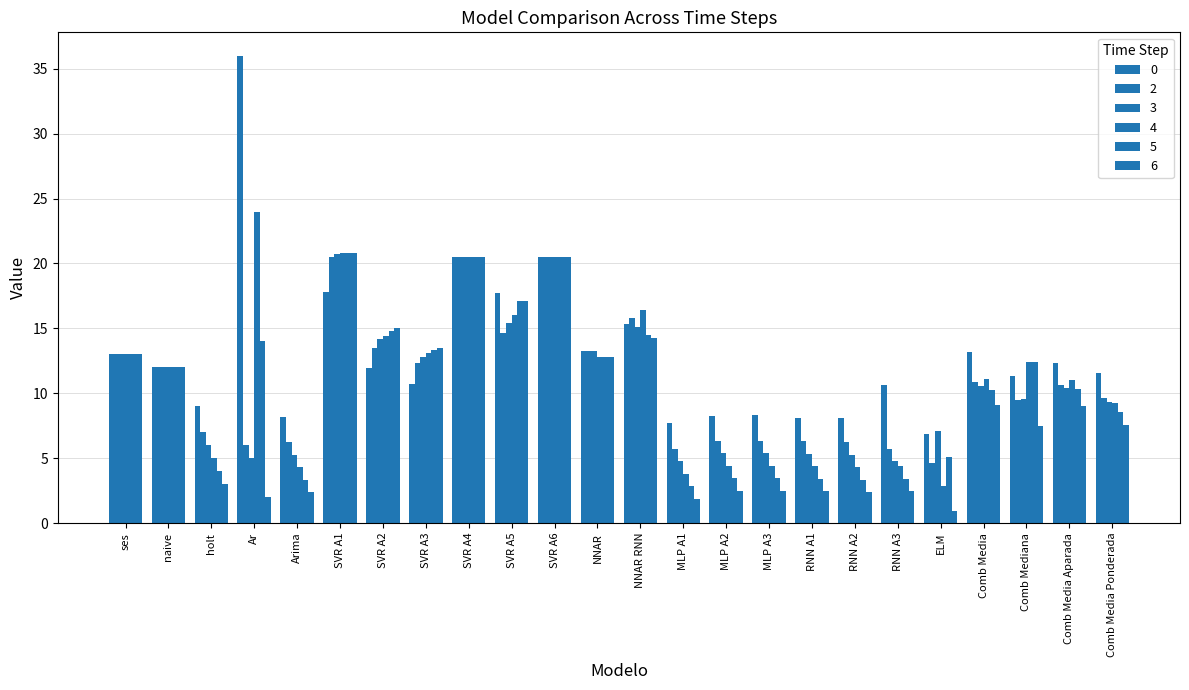

Reading left to right, list all the values displayed in this chart.

0: ses=13.0	naive=12.0	holt=9.0	Ar=36.0	Arima=8.2	SVR A1=17.8	SVR A2=11.9	SVR A3=10.7	SVR A4=20.5	SVR A5=17.7	SVR A6=20.5	NNAR=13.3	NNAR RNN=15.3	MLP A1=7.7	MLP A2=8.3	MLP A3=8.3	RNN A1=8.1	RNN A2=8.1	RNN A3=10.6	ELM=6.8	Comb Media=13.2	Comb Mediana=11.3	Comb Media Aparada=12.3	Comb Media Ponderada=11.6
2: ses=13.0	naive=12.0	holt=7.0	Ar=6.0	Arima=6.2	SVR A1=20.5	SVR A2=13.5	SVR A3=12.3	SVR A4=20.5	SVR A5=14.6	SVR A6=20.5	NNAR=13.2	NNAR RNN=15.8	MLP A1=5.7	MLP A2=6.3	MLP A3=6.4	RNN A1=6.3	RNN A2=6.2	RNN A3=5.7	ELM=4.7	Comb Media=10.8	Comb Mediana=9.5	Comb Media Aparada=10.6	Comb Media Ponderada=9.6
3: ses=13.0	naive=12.0	holt=6.0	Ar=5.0	Arima=5.3	SVR A1=20.7	SVR A2=14.1	SVR A3=12.8	SVR A4=20.5	SVR A5=15.4	SVR A6=20.5	NNAR=13.2	NNAR RNN=15.1	MLP A1=4.8	MLP A2=5.4	MLP A3=5.4	RNN A1=5.4	RNN A2=5.3	RNN A3=4.8	ELM=7.1	Comb Media=10.6	Comb Mediana=9.5	Comb Media Aparada=10.4	Comb Media Ponderada=9.3
4: ses=13.0	naive=12.0	holt=5.0	Ar=24.0	Arima=4.3	SVR A1=20.8	SVR A2=14.4	SVR A3=13.1	SVR A4=20.5	SVR A5=16.0	SVR A6=20.5	NNAR=12.8	NNAR RNN=16.4	MLP A1=3.8	MLP A2=4.4	MLP A3=4.4	RNN A1=4.4	RNN A2=4.3	RNN A3=4.4	ELM=2.8	Comb Media=11.1	Comb Mediana=12.4	Comb Media Aparada=11.0	Comb Media Ponderada=9.2
5: ses=13.0	naive=12.0	holt=4.0	Ar=14.0	Arima=3.3	SVR A1=20.8	SVR A2=14.8	SVR A3=13.3	SVR A4=20.5	SVR A5=17.1	SVR A6=20.5	NNAR=12.8	NNAR RNN=14.5	MLP A1=2.8	MLP A2=3.4	MLP A3=3.5	RNN A1=3.4	RNN A2=3.3	RNN A3=3.4	ELM=5.1	Comb Media=10.3	Comb Mediana=12.4	Comb Media Aparada=10.3	Comb Media Ponderada=8.6
6: ses=13.0	naive=12.0	holt=3.0	Ar=2.0	Arima=2.4	SVR A1=20.8	SVR A2=15.0	SVR A3=13.5	SVR A4=20.5	SVR A5=17.1	SVR A6=20.5	NNAR=12.8	NNAR RNN=14.3	MLP A1=1.9	MLP A2=2.5	MLP A3=2.5	RNN A1=2.5	RNN A2=2.4	RNN A3=2.4	ELM=0.9	Comb Media=9.1	Comb Mediana=7.5	Comb Media Aparada=9.1	Comb Media Ponderada=7.5